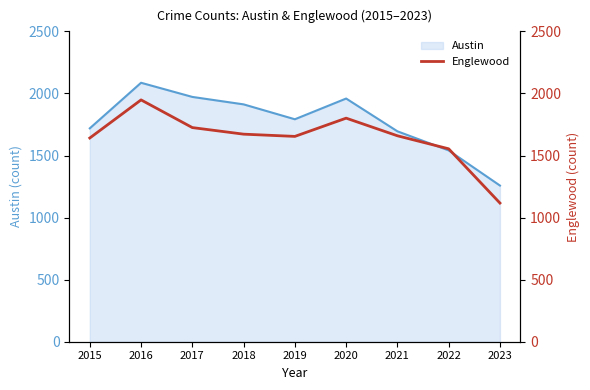

Which category has the lowest value in the Austin series?

2023